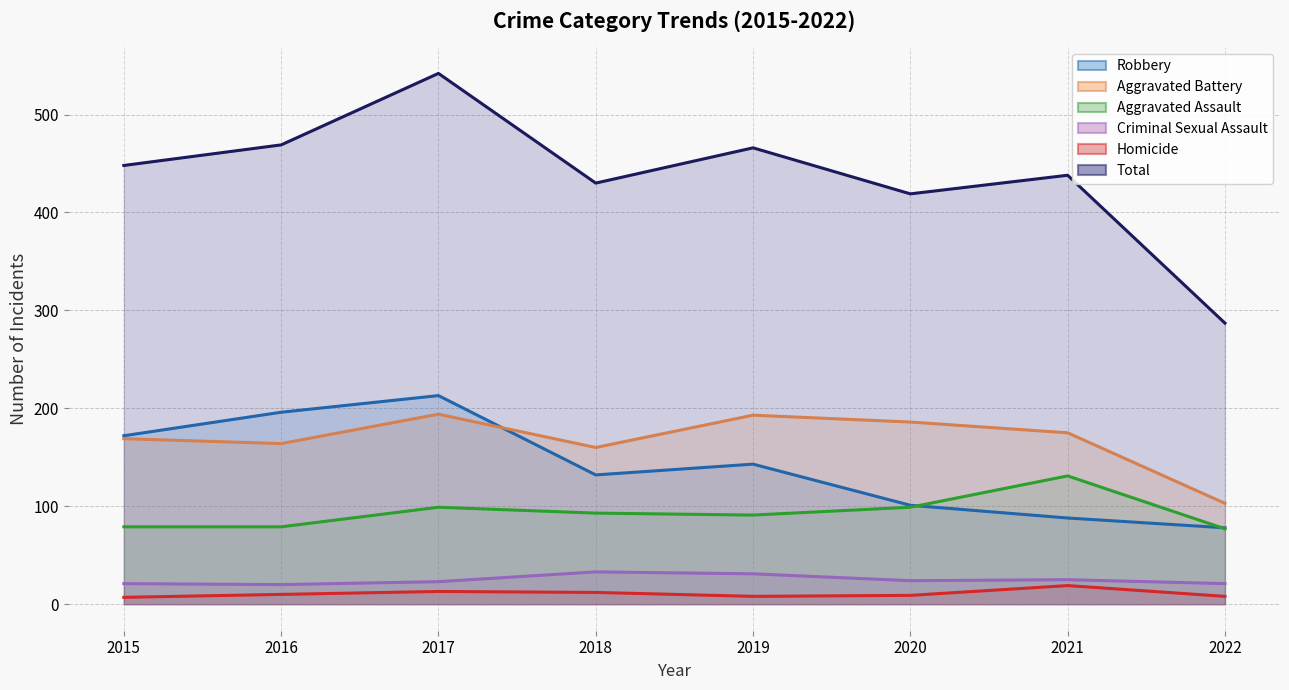

Reading left to right, extract all data points from this chart.

Robbery (line): 2015=172	2016=196	2017=213	2018=132	2019=143	2020=101	2021=88	2022=78
Aggravated Battery (line): 2015=169	2016=164	2017=194	2018=160	2019=193	2020=186	2021=175	2022=103
Aggravated Assault (line): 2015=79	2016=79	2017=99	2018=93	2019=91	2020=99	2021=131	2022=77
Criminal Sexual Assault (line): 2015=21	2016=20	2017=23	2018=33	2019=31	2020=24	2021=25	2022=21
Homicide (line): 2015=7	2016=10	2017=13	2018=12	2019=8	2020=9	2021=19	2022=8
Total (line): 2015=448	2016=469	2017=542	2018=430	2019=466	2020=419	2021=438	2022=287